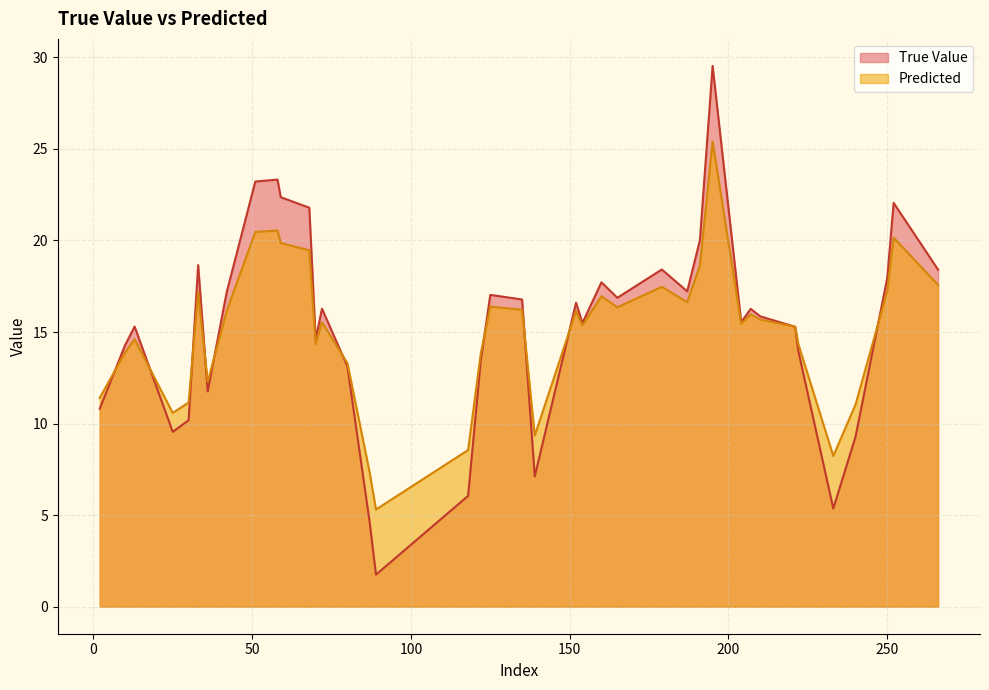

What is the smallest value displayed?

1.7